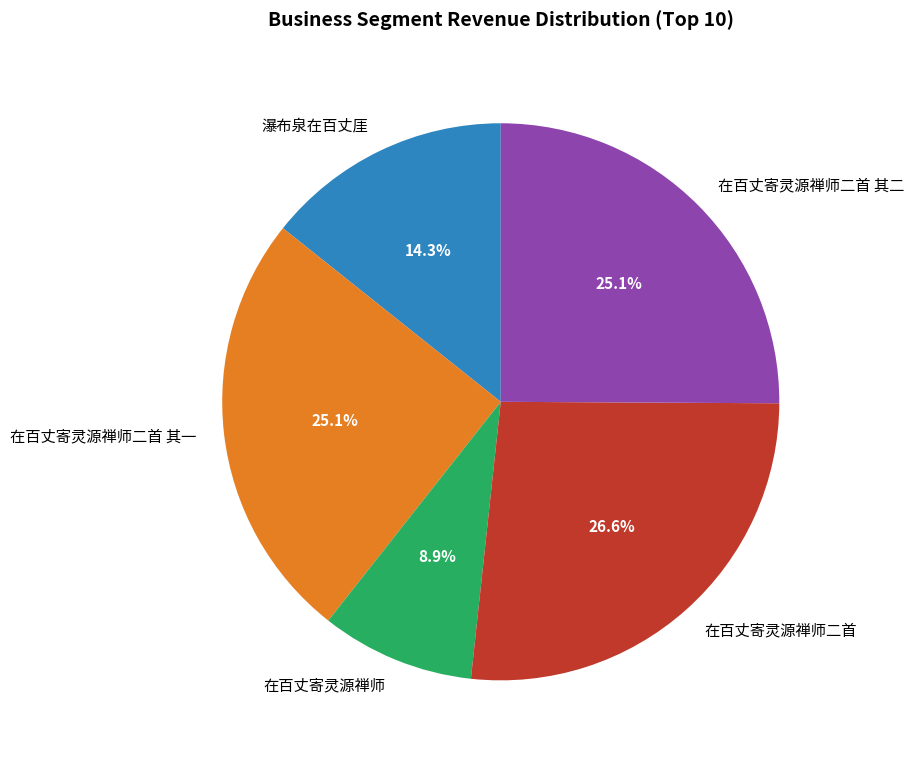

Between 在百丈寄灵源禅师二首 其二 and 在百丈寄灵源禅师二首, which is larger?

在百丈寄灵源禅师二首